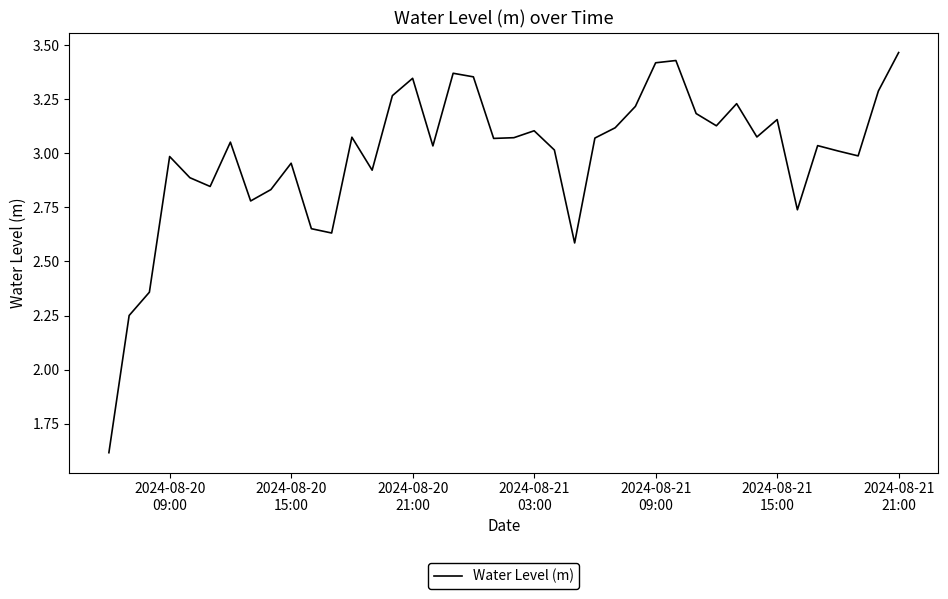

What is the difference between the maximum and minimum values?

1.9